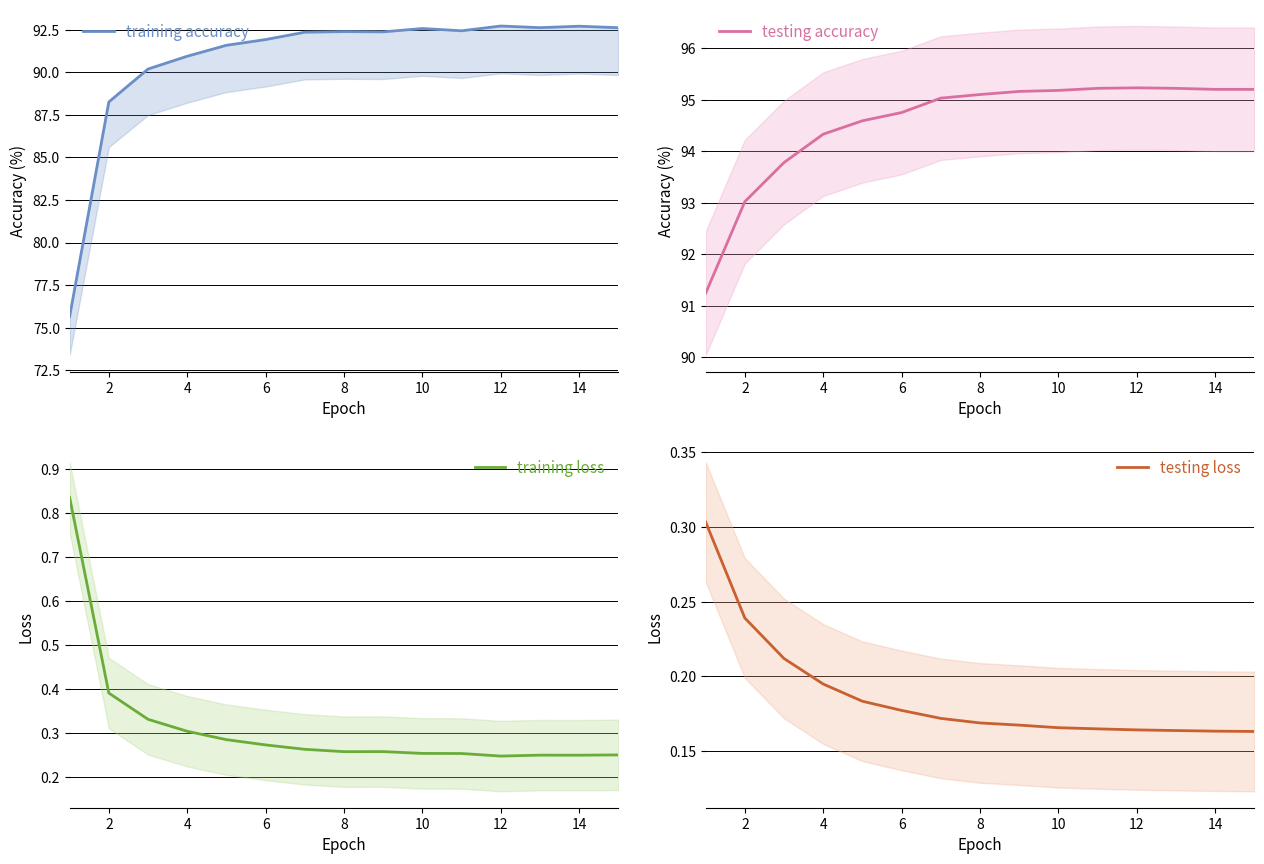

Reading left to right, extract all data points from this chart.

training accuracy: 75.7	88.3	90.2	90.9	91.6	91.9	92.4	92.4	92.4	92.6	92.4	92.7	92.6	92.7	92.6
testing accuracy: 91.2	93.0	93.8	94.3	94.6	94.8	95.0	95.1	95.2	95.2	95.2	95.2	95.2	95.2	95.2
training loss: 0.8	0.4	0.3	0.3	0.3	0.3	0.3	0.3	0.3	0.3	0.3	0.2	0.2	0.2	0.2
testing loss: 0.3	0.2	0.2	0.2	0.2	0.2	0.2	0.2	0.2	0.2	0.2	0.2	0.2	0.2	0.2